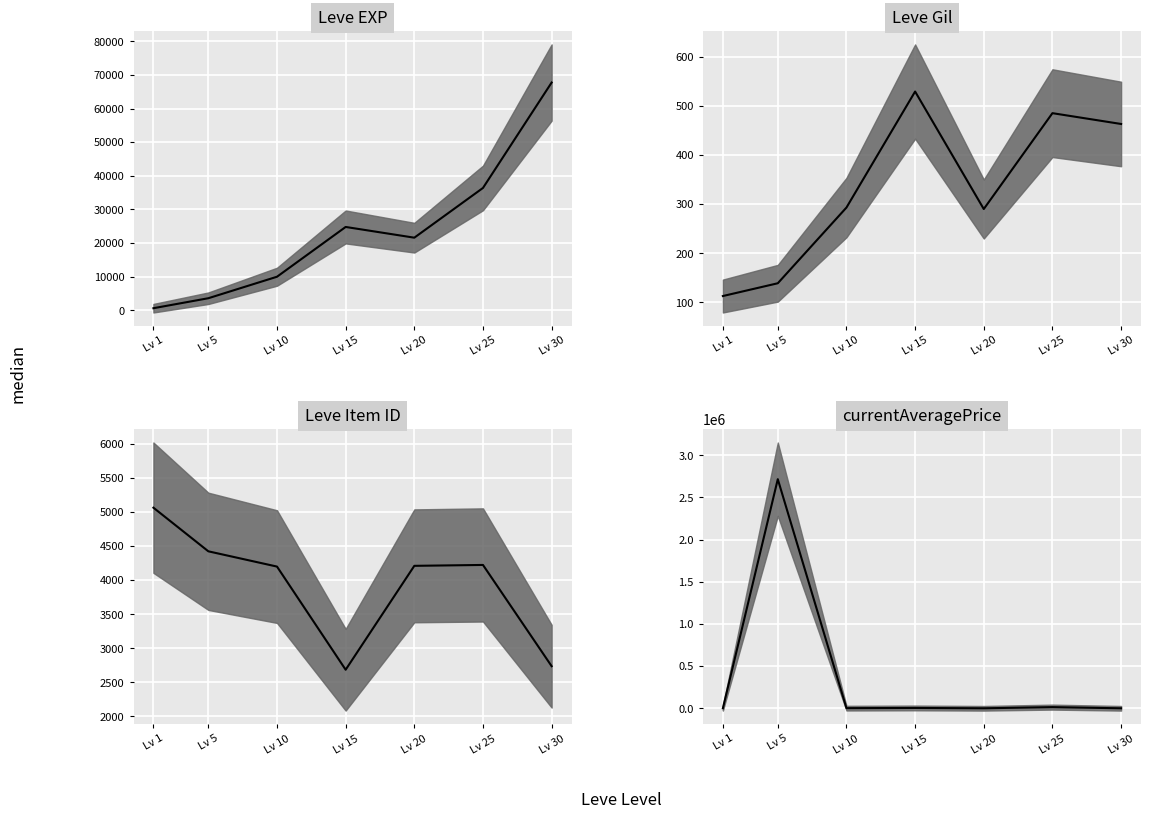

How many times do Leve Item ID median and Leve EXP median cross each other?

1